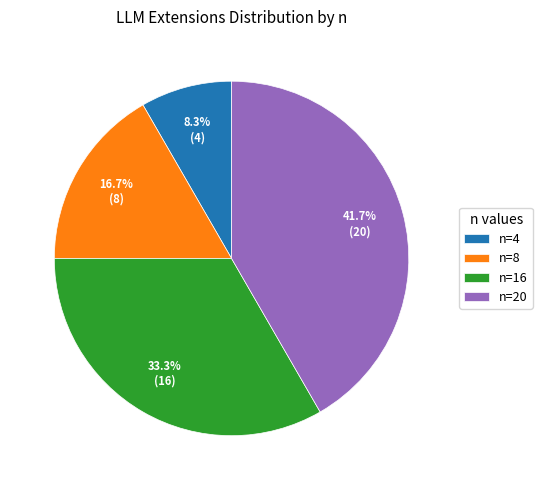

What percentage is NOT represented by n=16?

66.7%